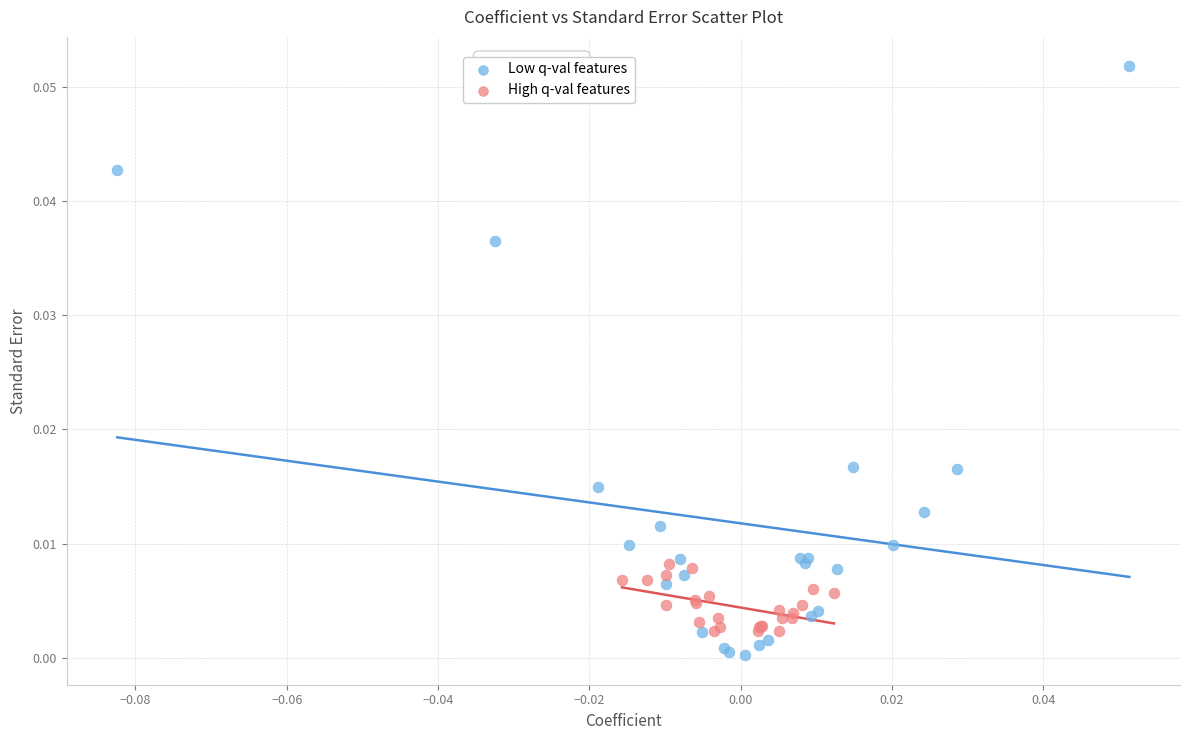

Which series reaches the maximum Y coordinate?

Low q-val features